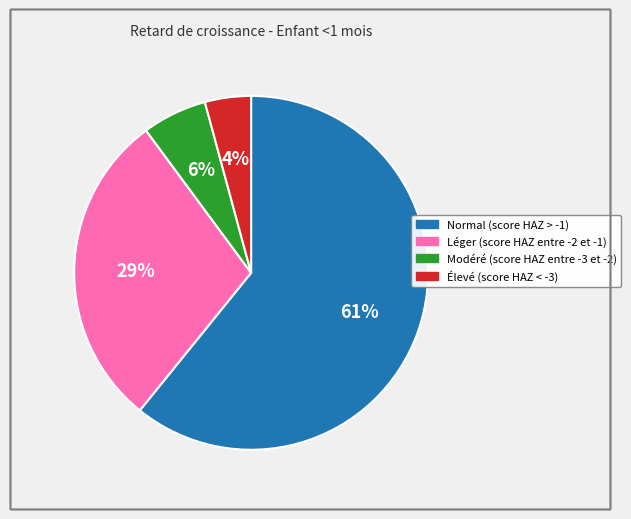

Which slice is the largest?

Normal (score HAZ > -1)